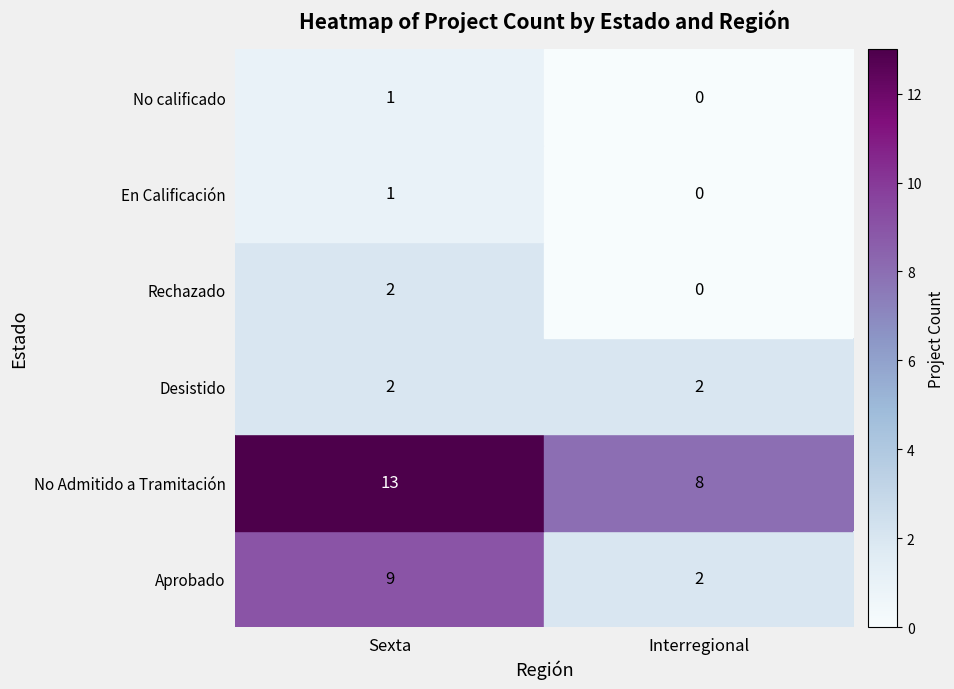

Between Sexta and Interregional, which series saw the biggest shift?

Aprobado